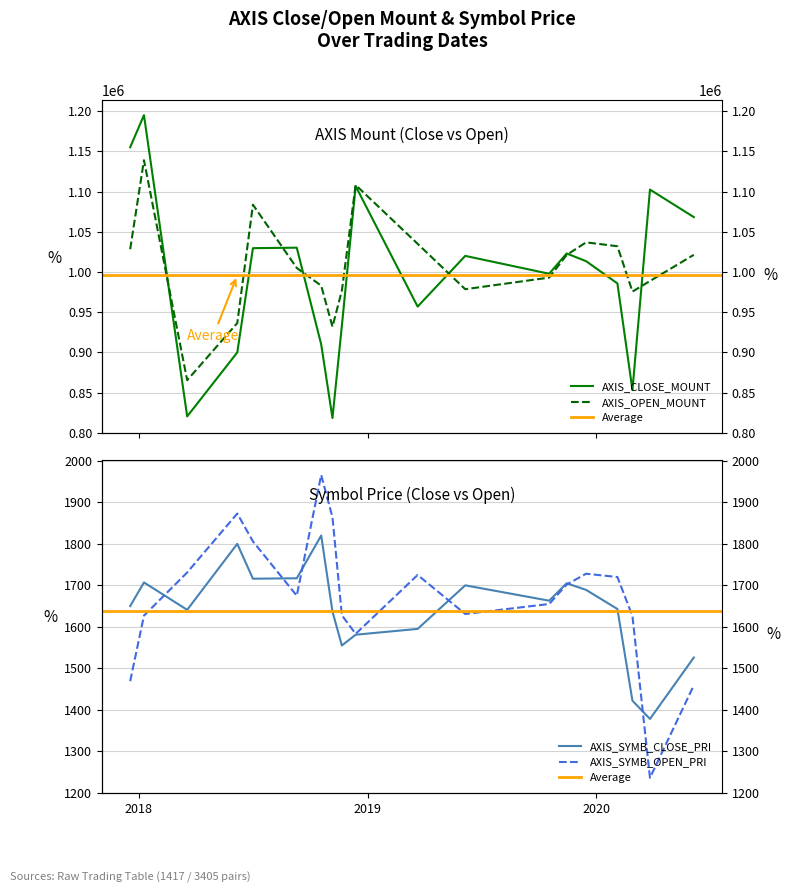

What is the label of the 2nd point from the right?

2020-03-27